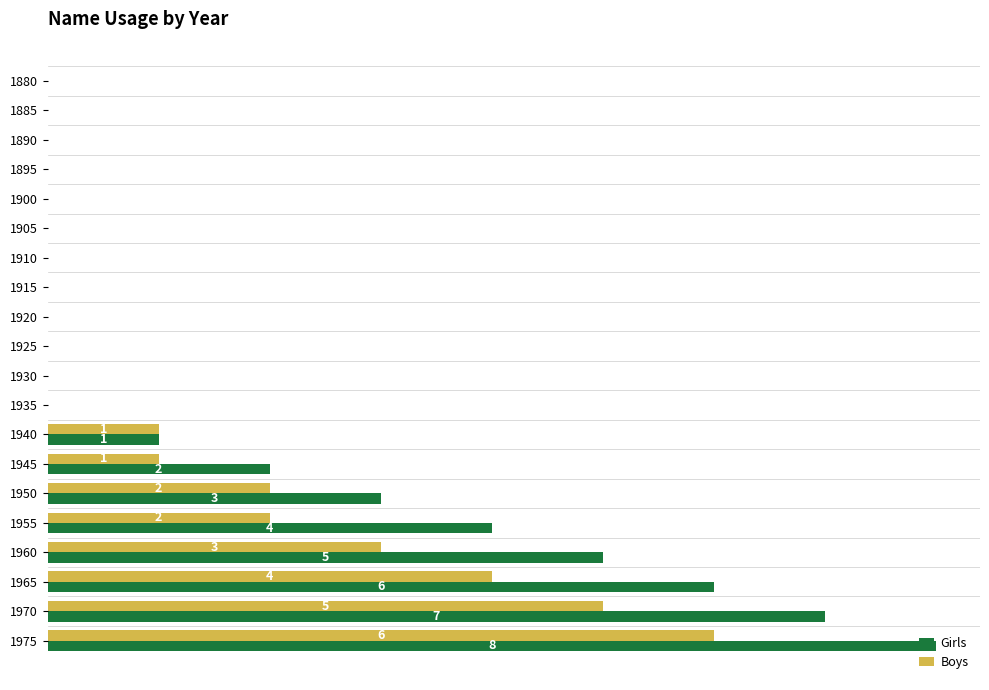

What is the highest value of the Boys series?

6